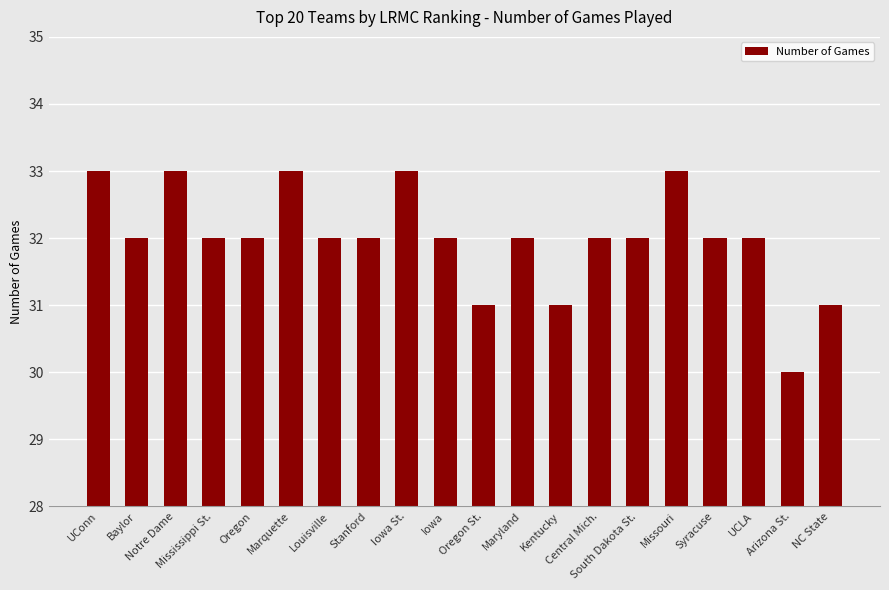

What is the minimum value shown in the chart?

30